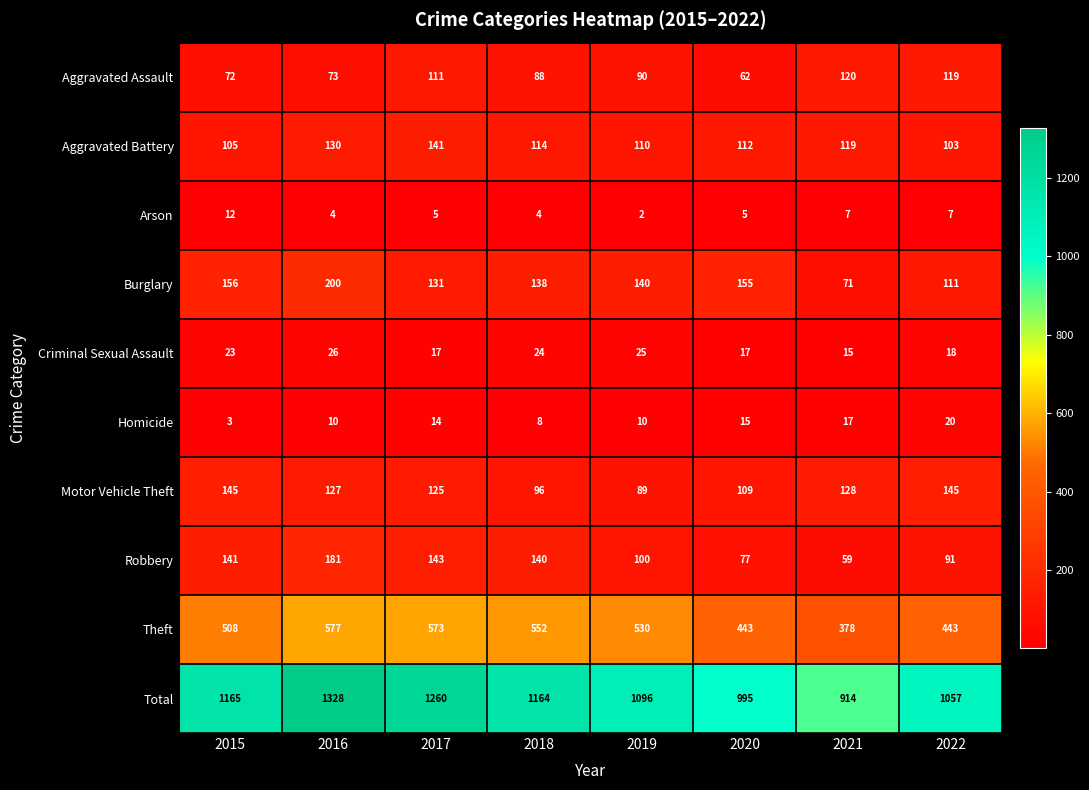

What is the total value across all series at 2022?

2114